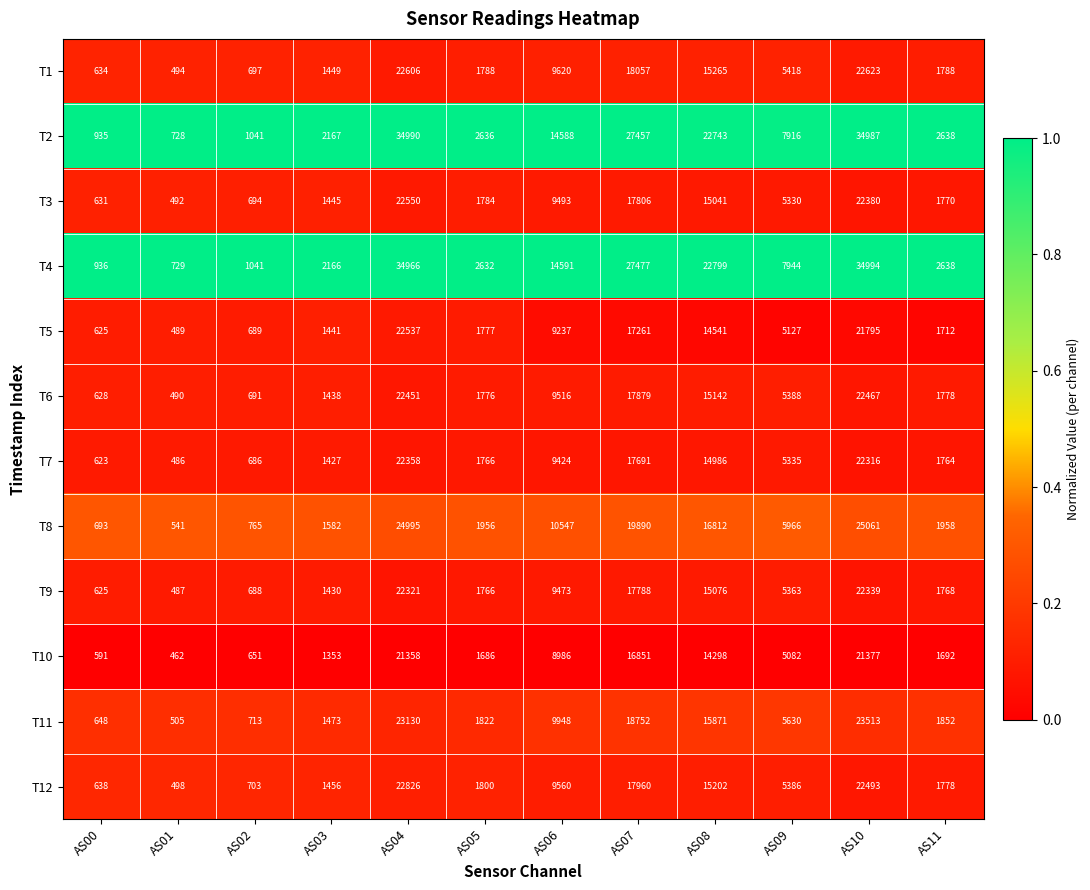

At how many categories does at least one series exceed 23052?

3